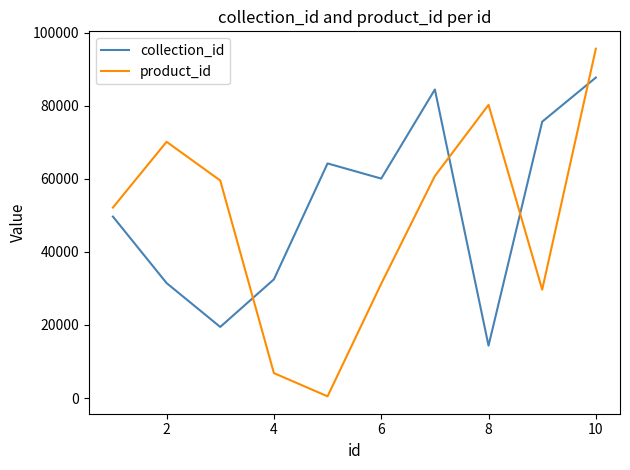

What is the sum of all product_id values?

486684